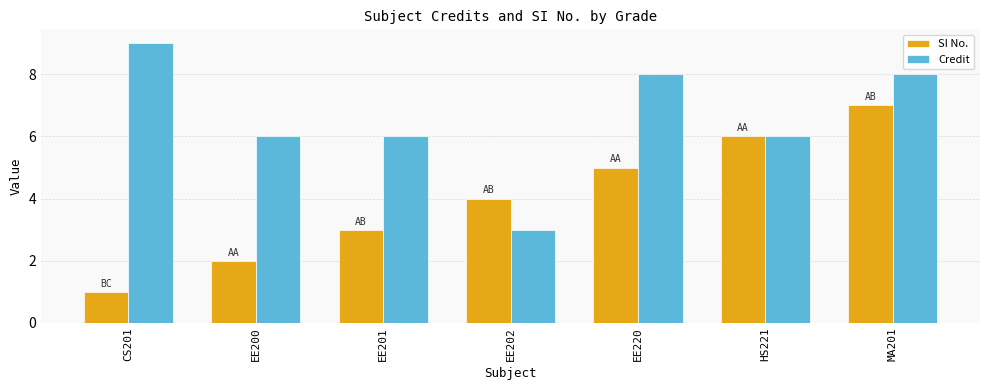

The value of Credit at HS221 is 6. True or false?

True